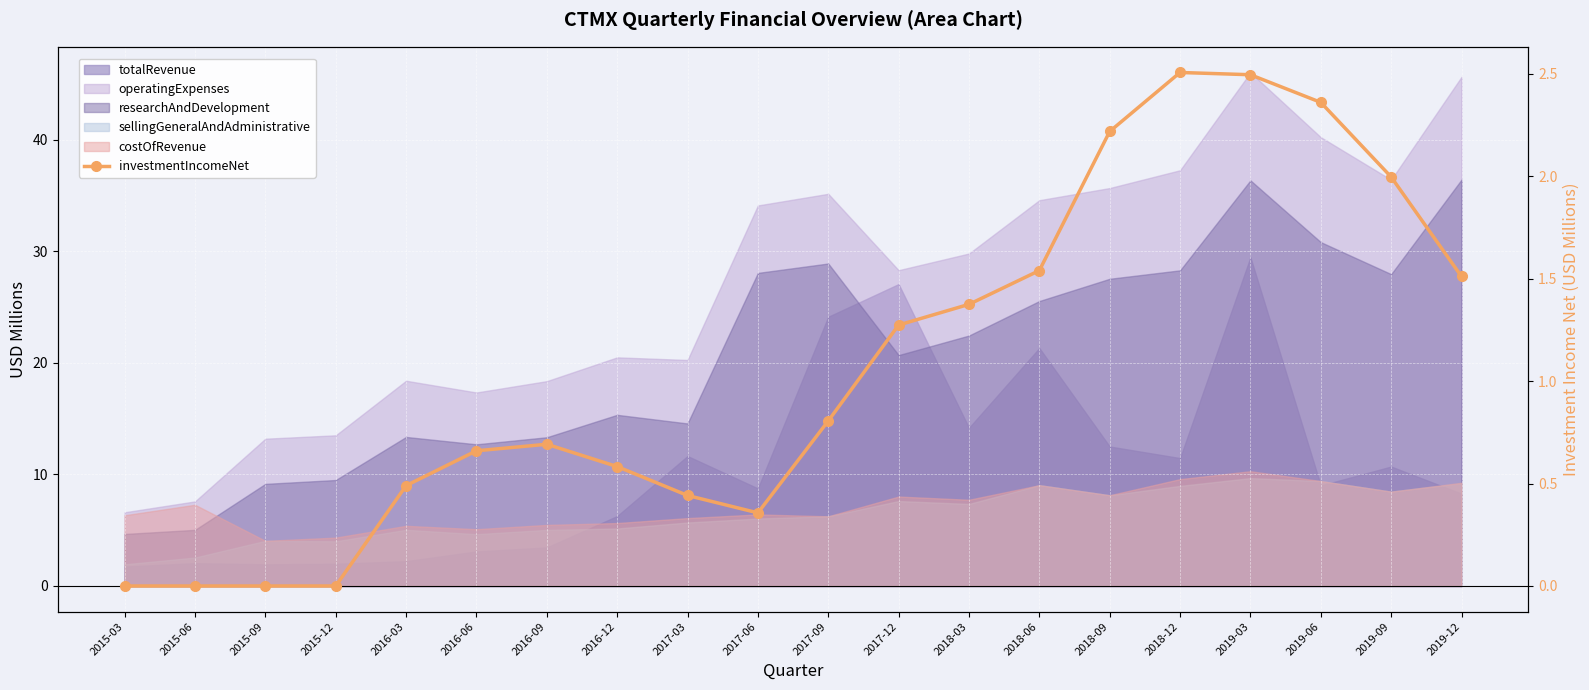

True or false: the data shows 0.0 at 2015-06.

True